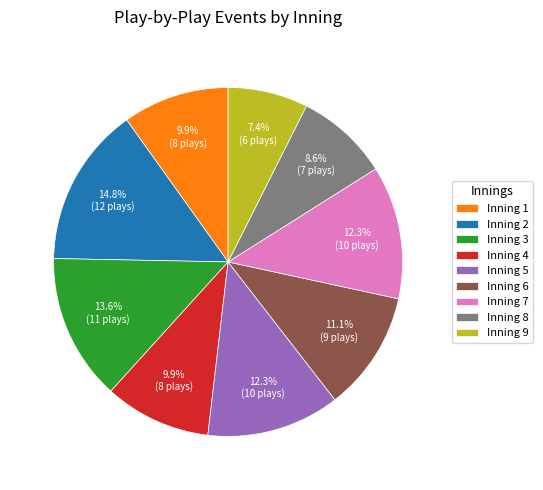

How many slices are in this pie chart?

9